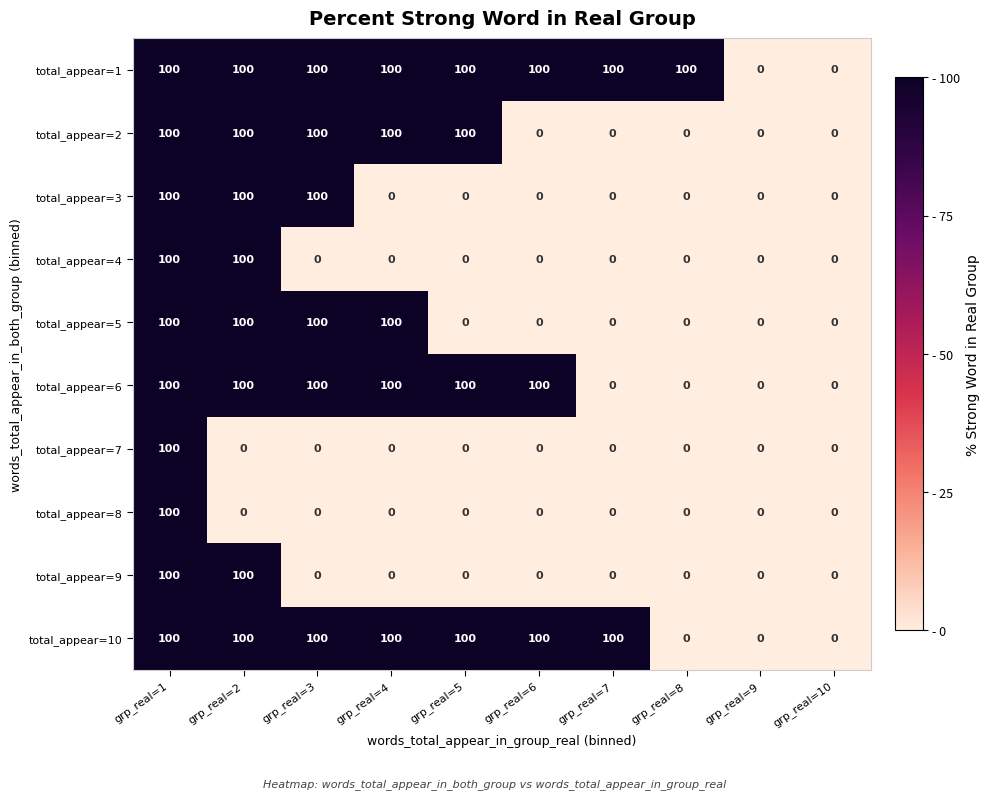

At how many categories does at least one series exceed 21?

8